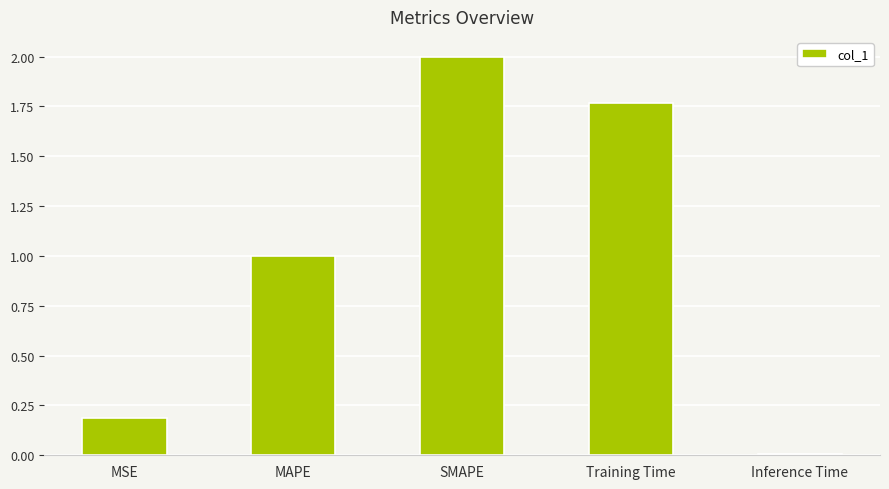

What is the change in value from MSE to SMAPE?

+1.8